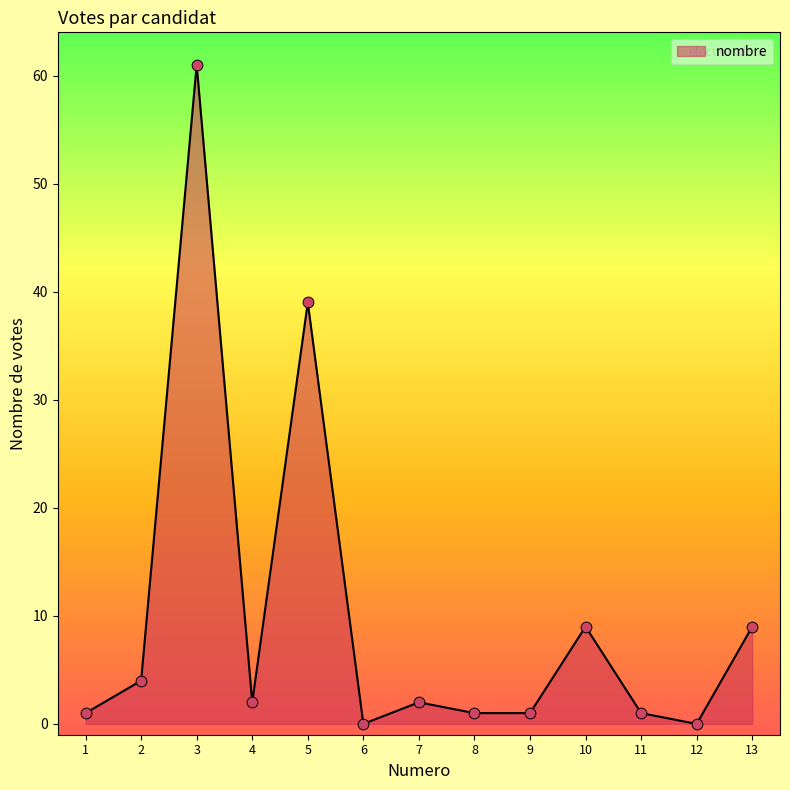

Which has a higher value, 11 or 3?

3